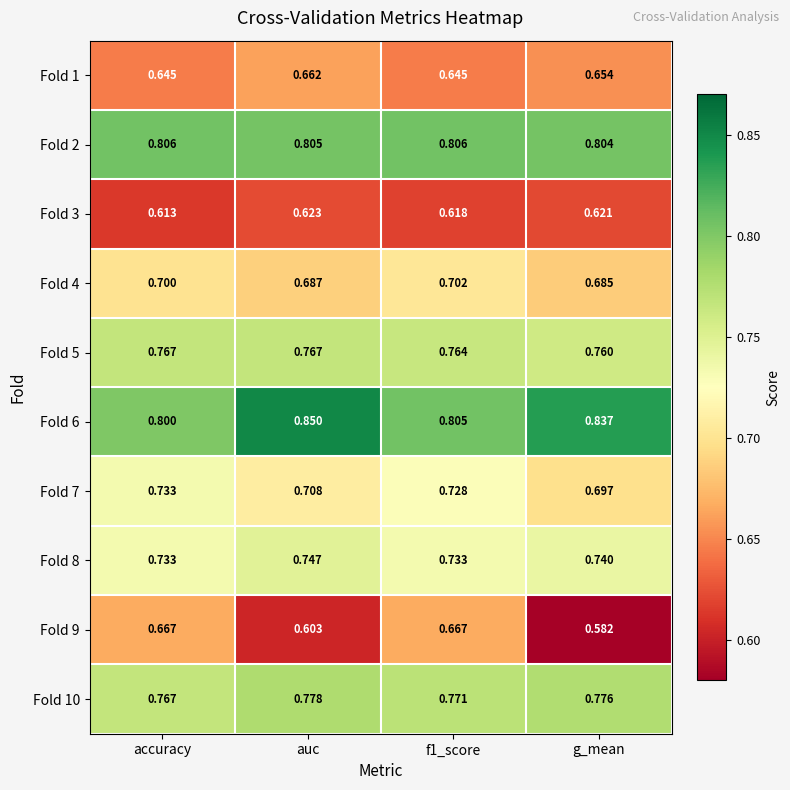

Which series changed the most between f1_score and g_mean?

Fold 9